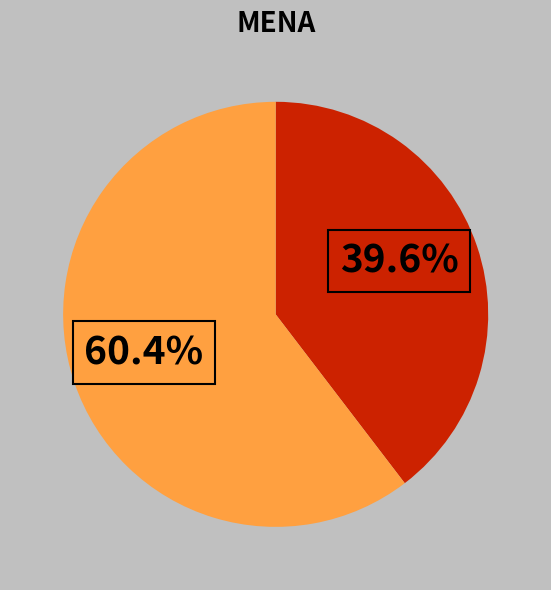

Count the number of slices in the pie.

2